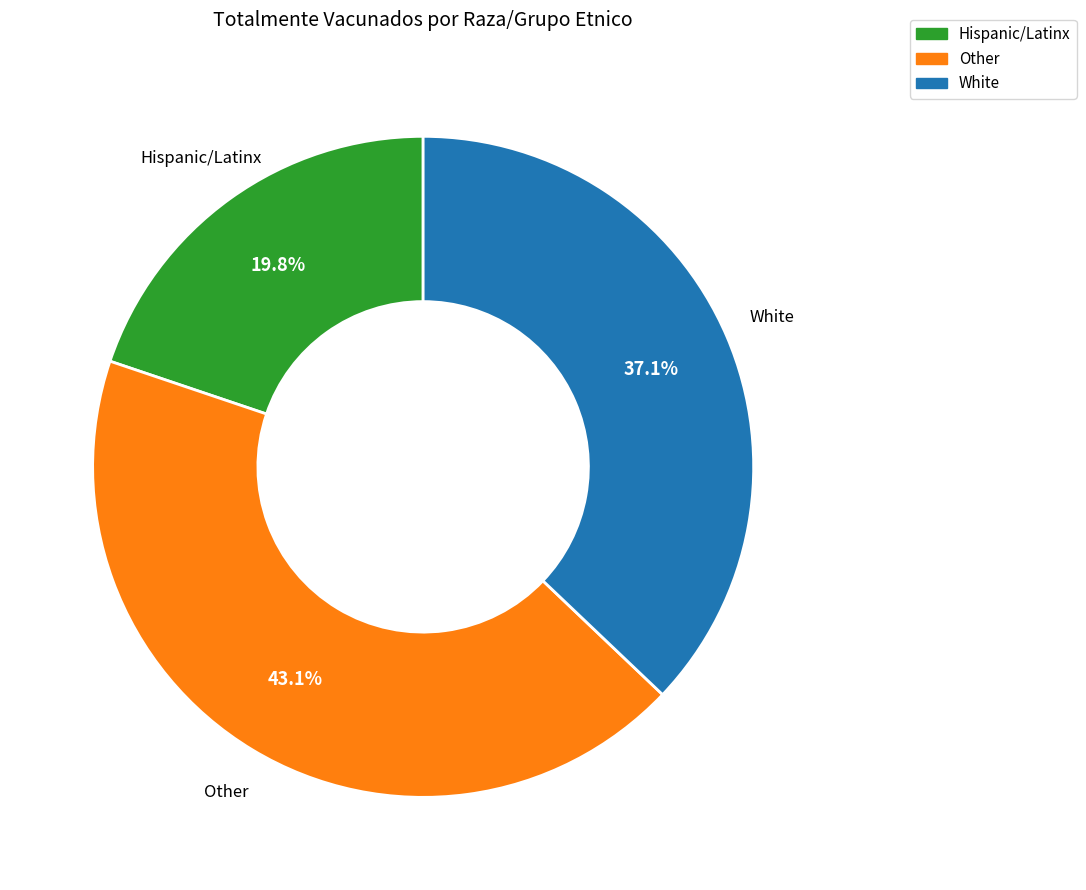

Is it true that Other is 43% of the pie?

True